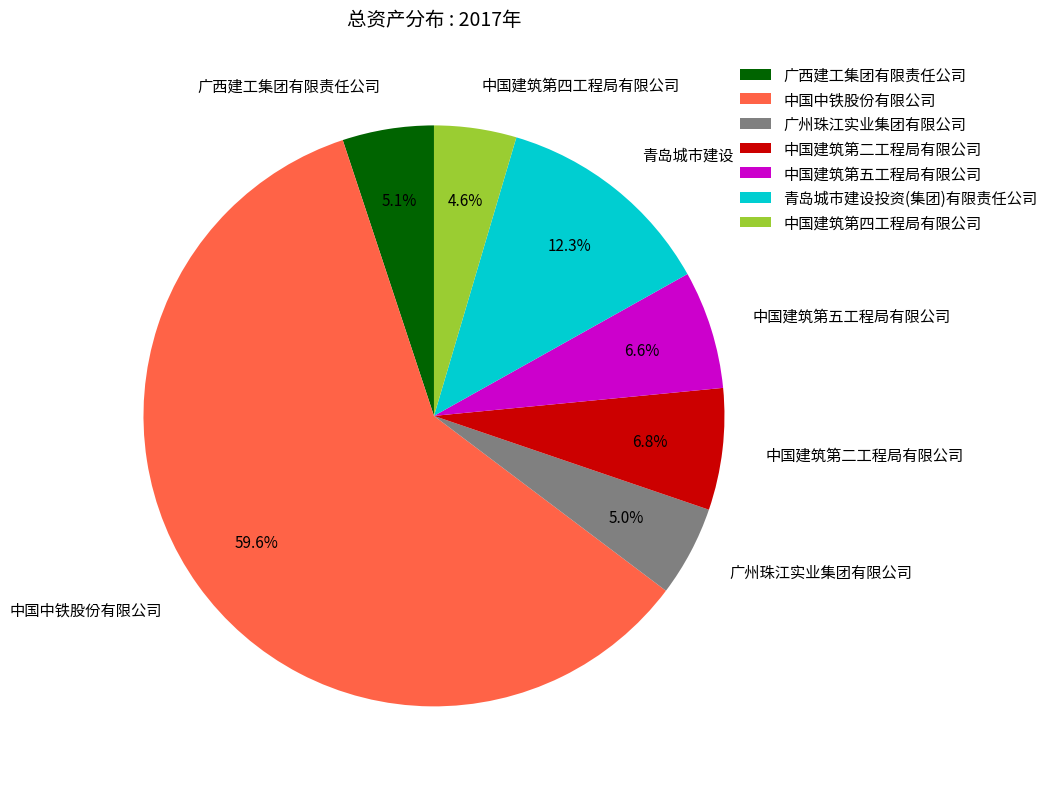

Does 中国中铁股份有限公司 account for over 50% of the chart?

Yes